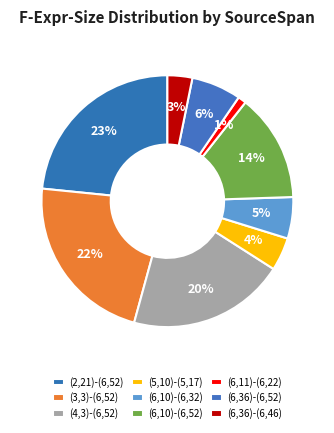

Count the number of slices in the pie.

9